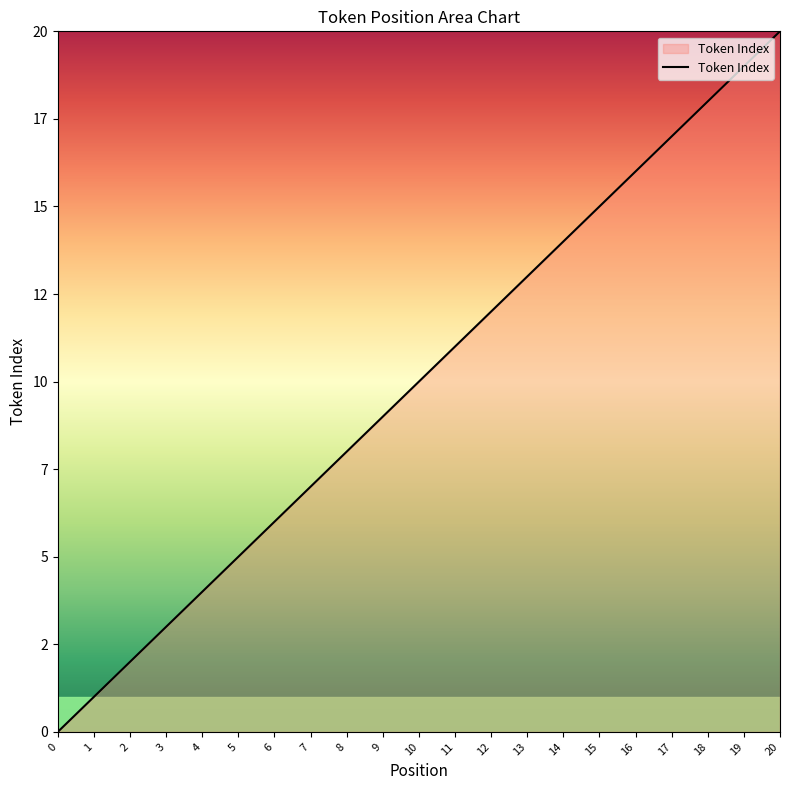

At which label does the data first exceed 10?

11